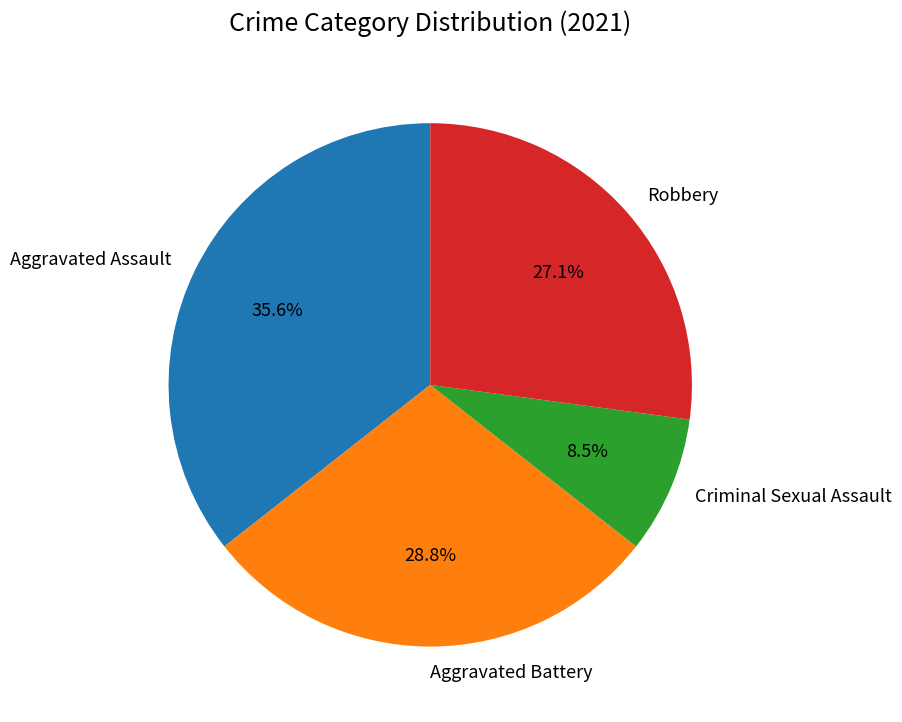

Which category has the smallest portion of the pie?

Criminal Sexual Assault